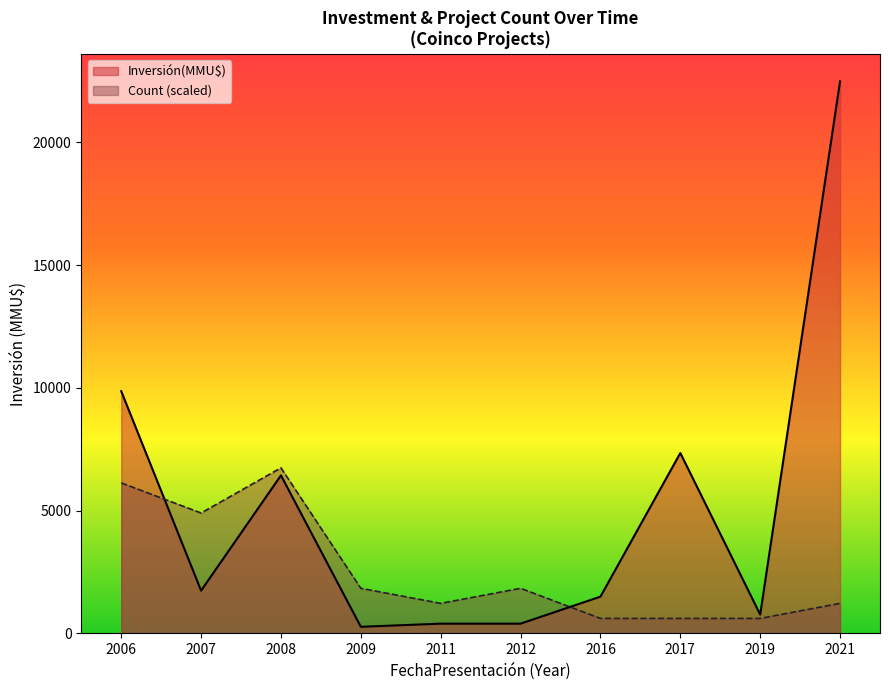

Which series ends up on top after the final intersection of Inversión(MMU$) and Count?

Inversión(MMU$)